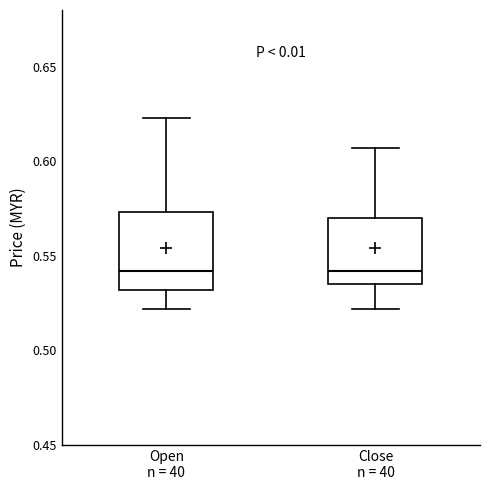

Where does the upper whisker of the box for Open n = 40 end on the y-axis? The values are not printed on the chart, so give them approximately, as read against the axis.

0.625